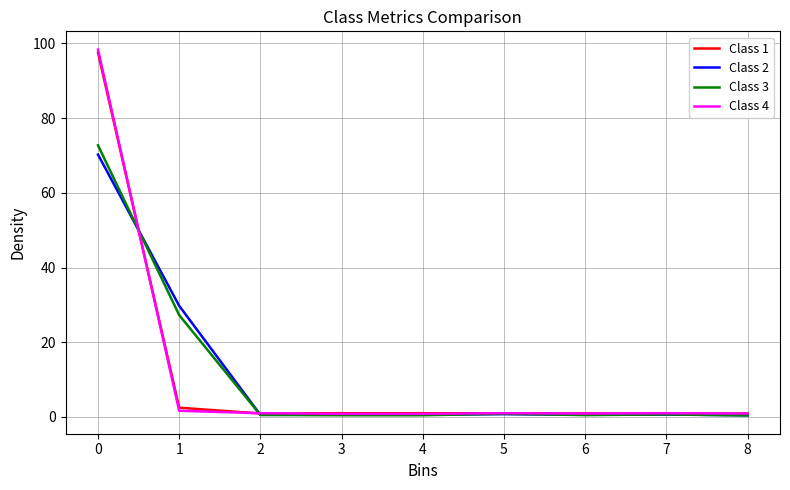

What is the lowest value of the Class 1 series?

0.9